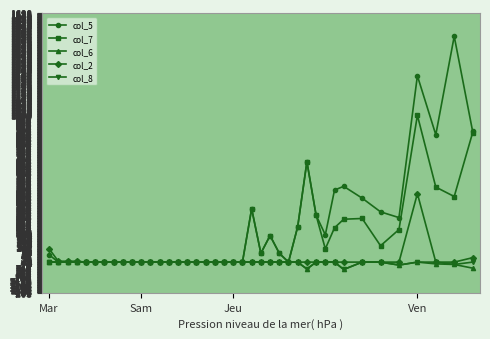

Which series has the largest range (max minus min)?

col_5